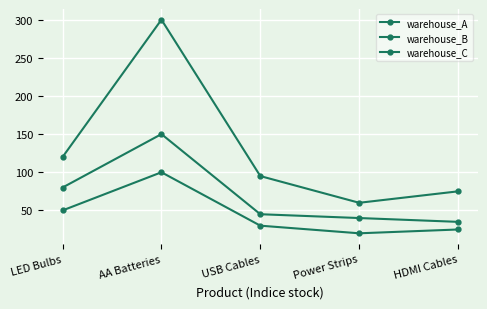

What position from the left is USB Cables?

3